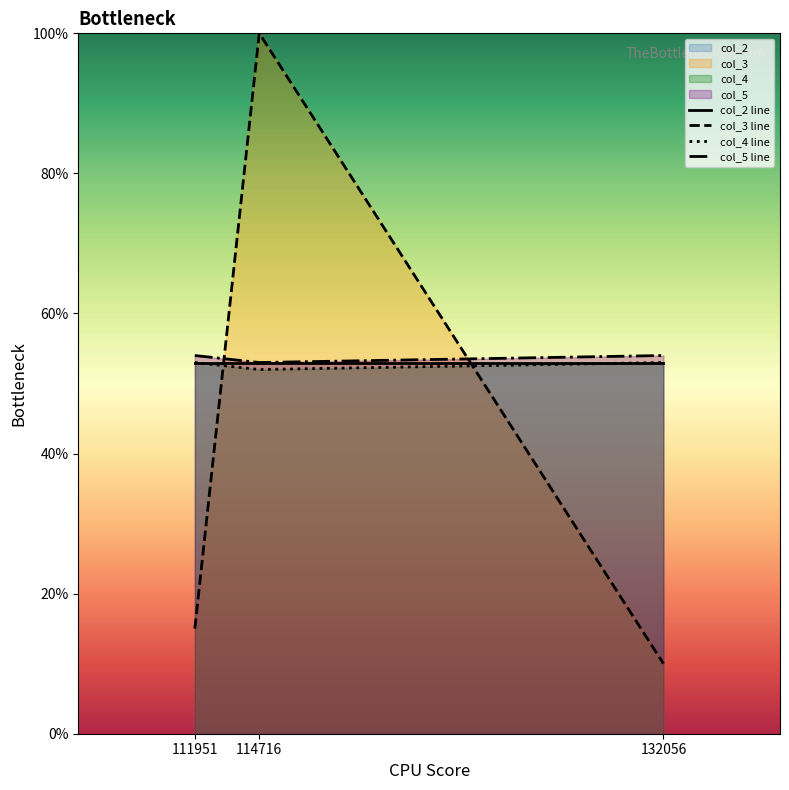

At which category is the sum across all series the highest?

114716